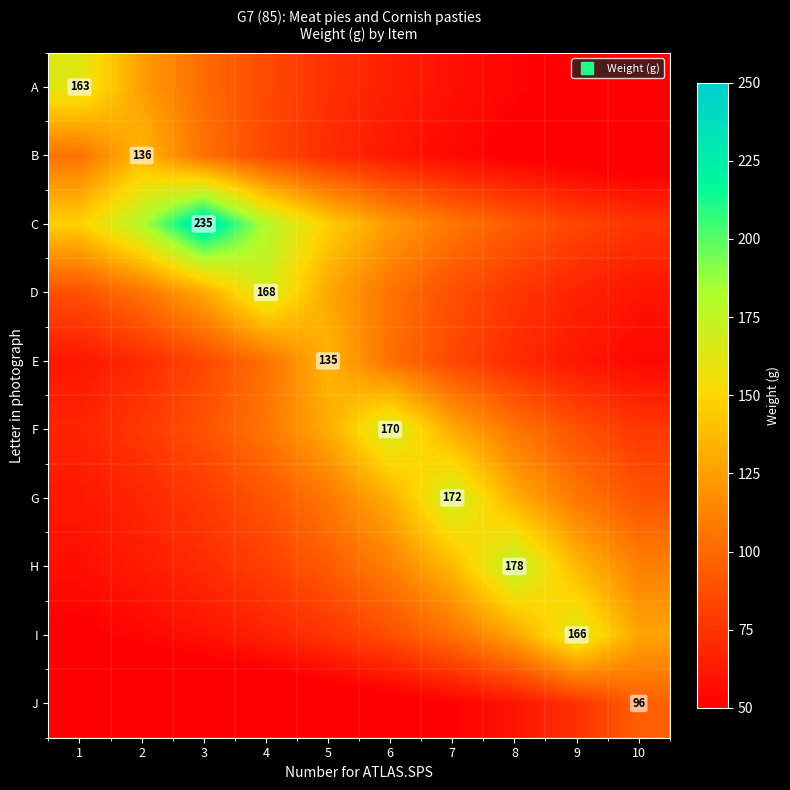

Count the number of categories in the chart.

10